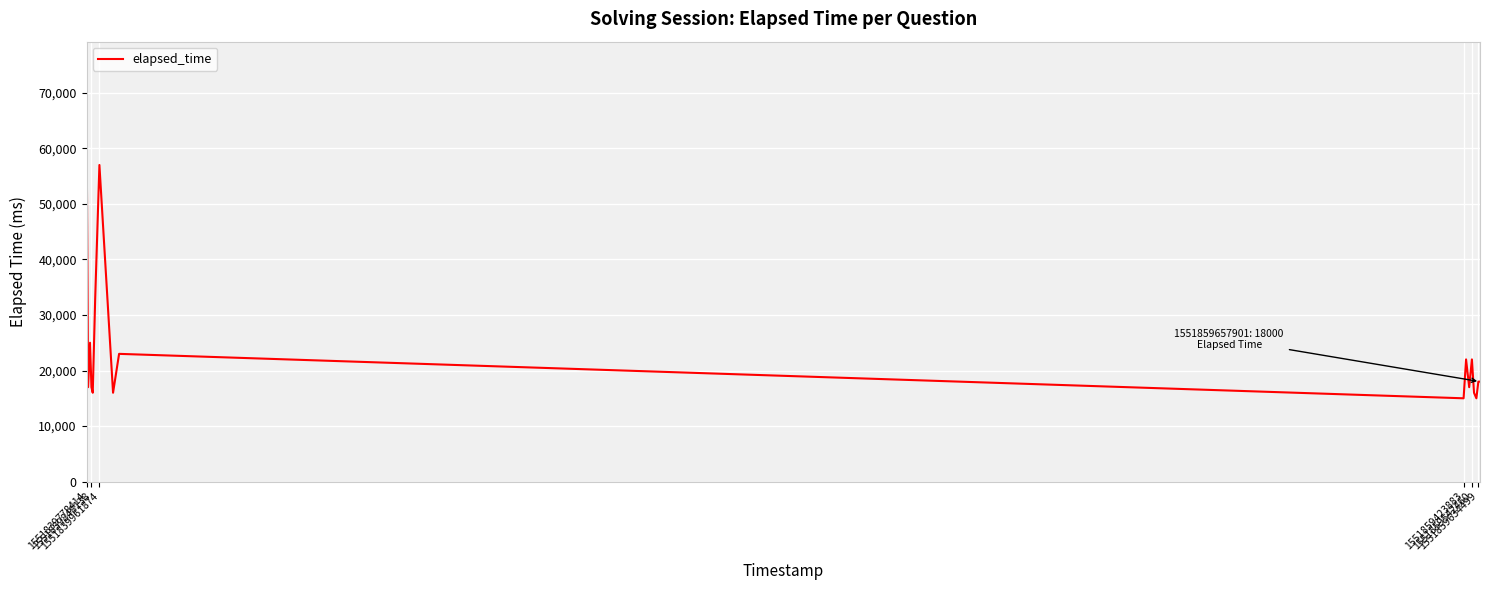

True or false: there are more than 1 points higher than both neighbors.

True